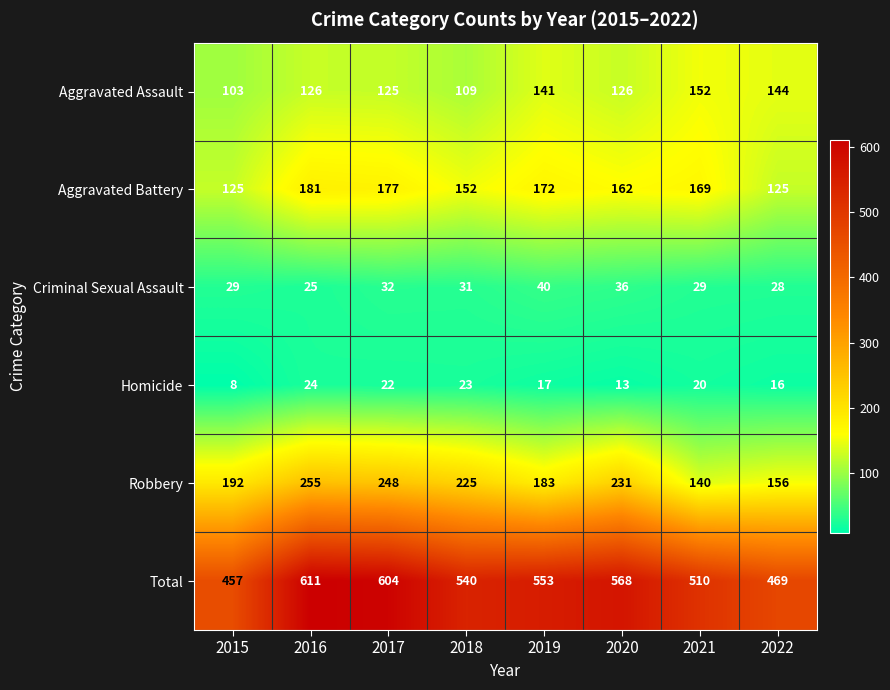

What is the average value of the Robbery series?

204